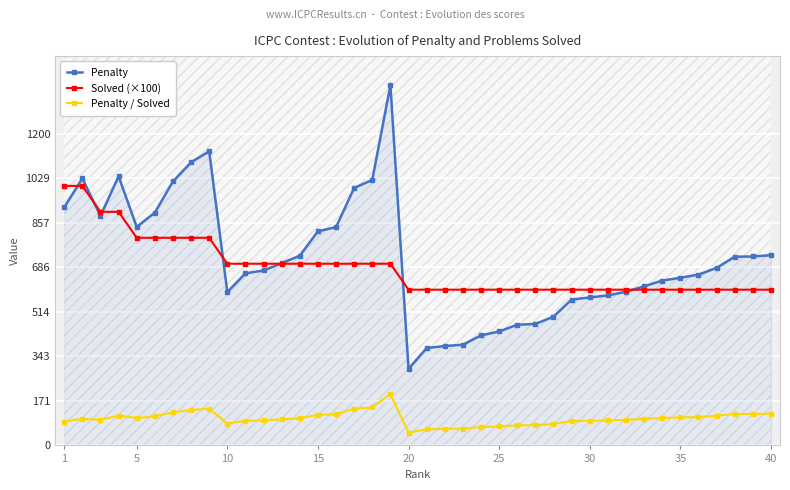

How many Solved (×100) values are between 600 and 700?

31